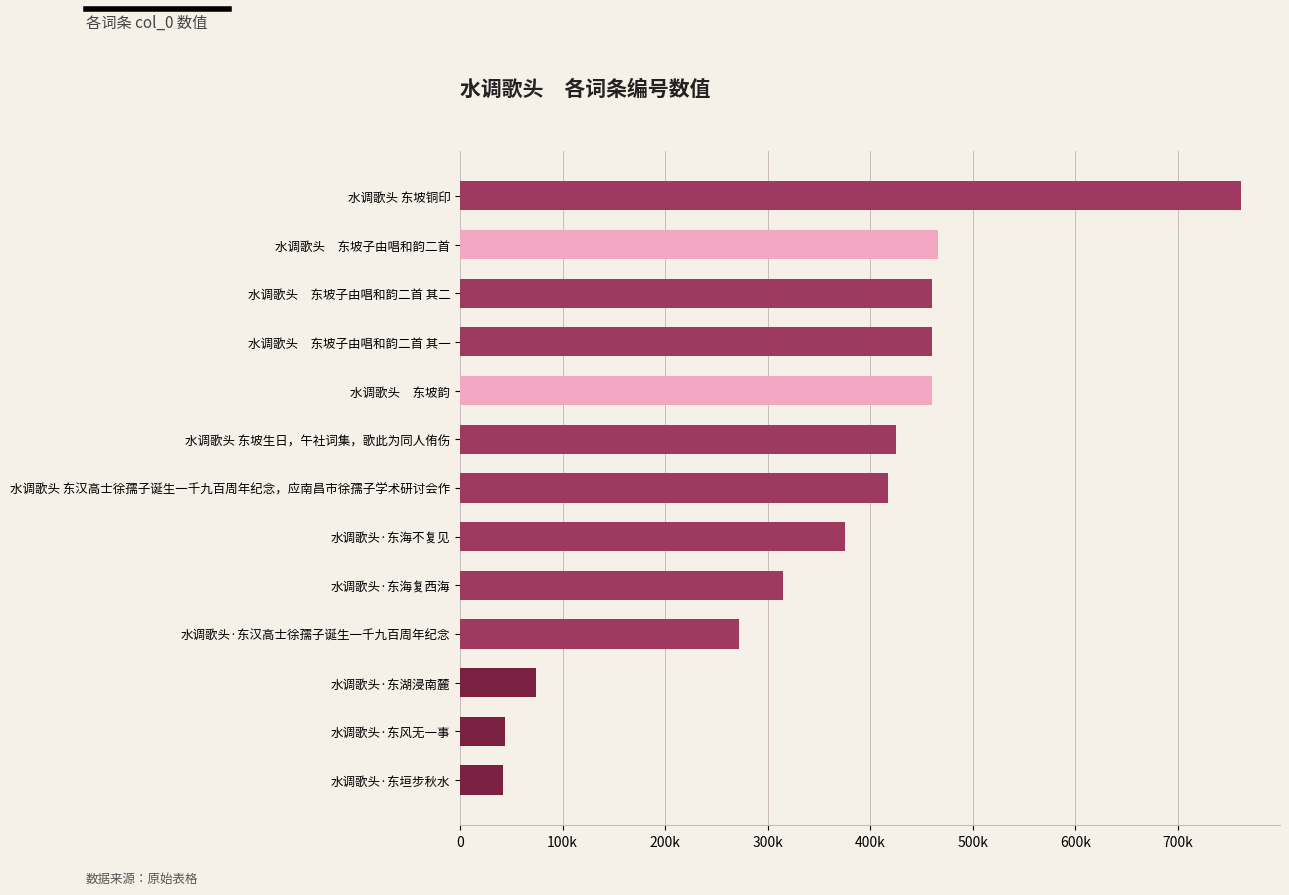

What is the average value?

351721